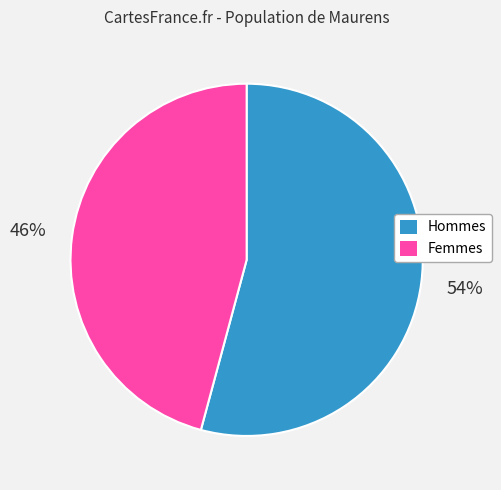

Is there a majority slice in this chart?

Yes